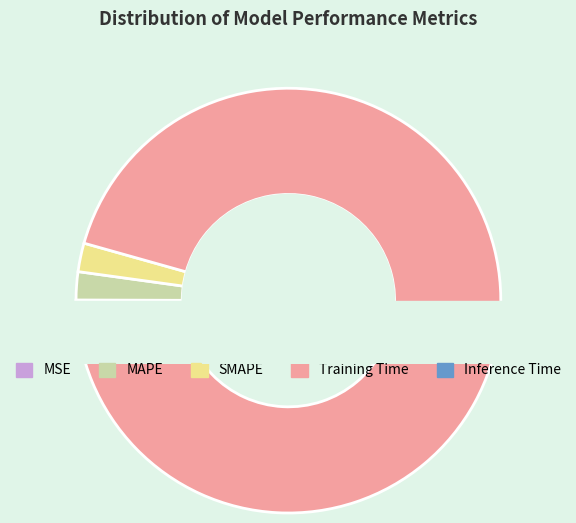

Rank the categories by value from highest to lowest.

Training Time, SMAPE, MAPE, Inference Time, MSE